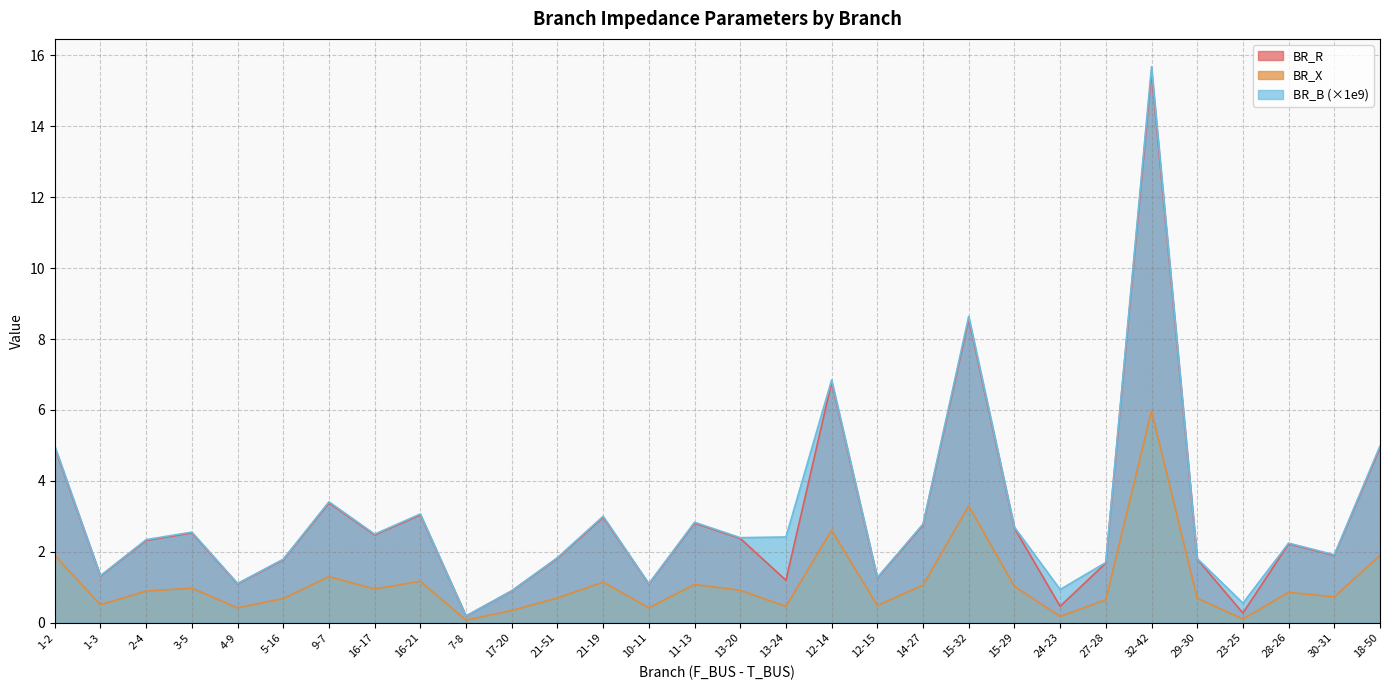

Where is the first local minimum for BR_B?

1-3